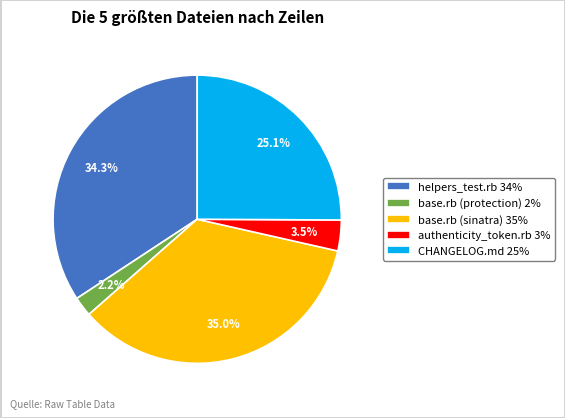

What is the largest slice in the pie chart?

base.rb (sinatra)